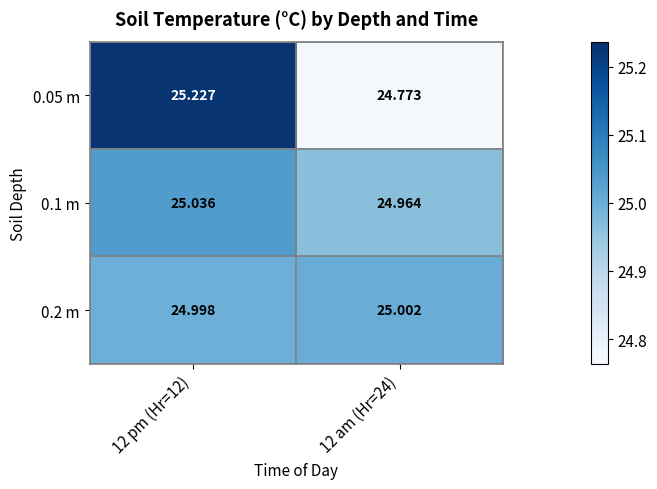

Is the value of 0.1 m at 12 am (Hr=24) greater than the value of 0.2 m at 12 am (Hr=24)?

No